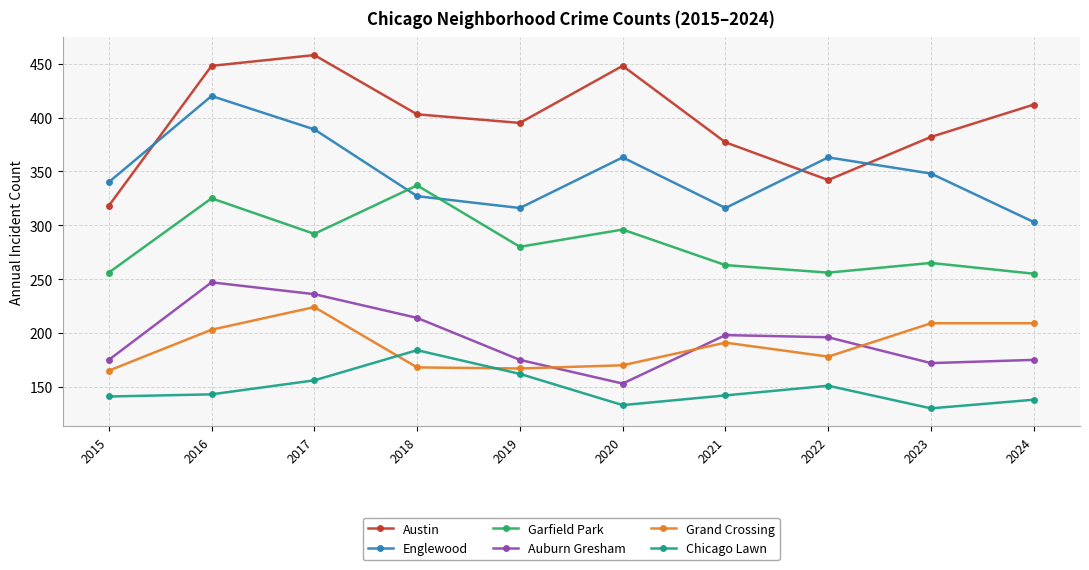

What is the sum of all Grand Crossing values?

1884